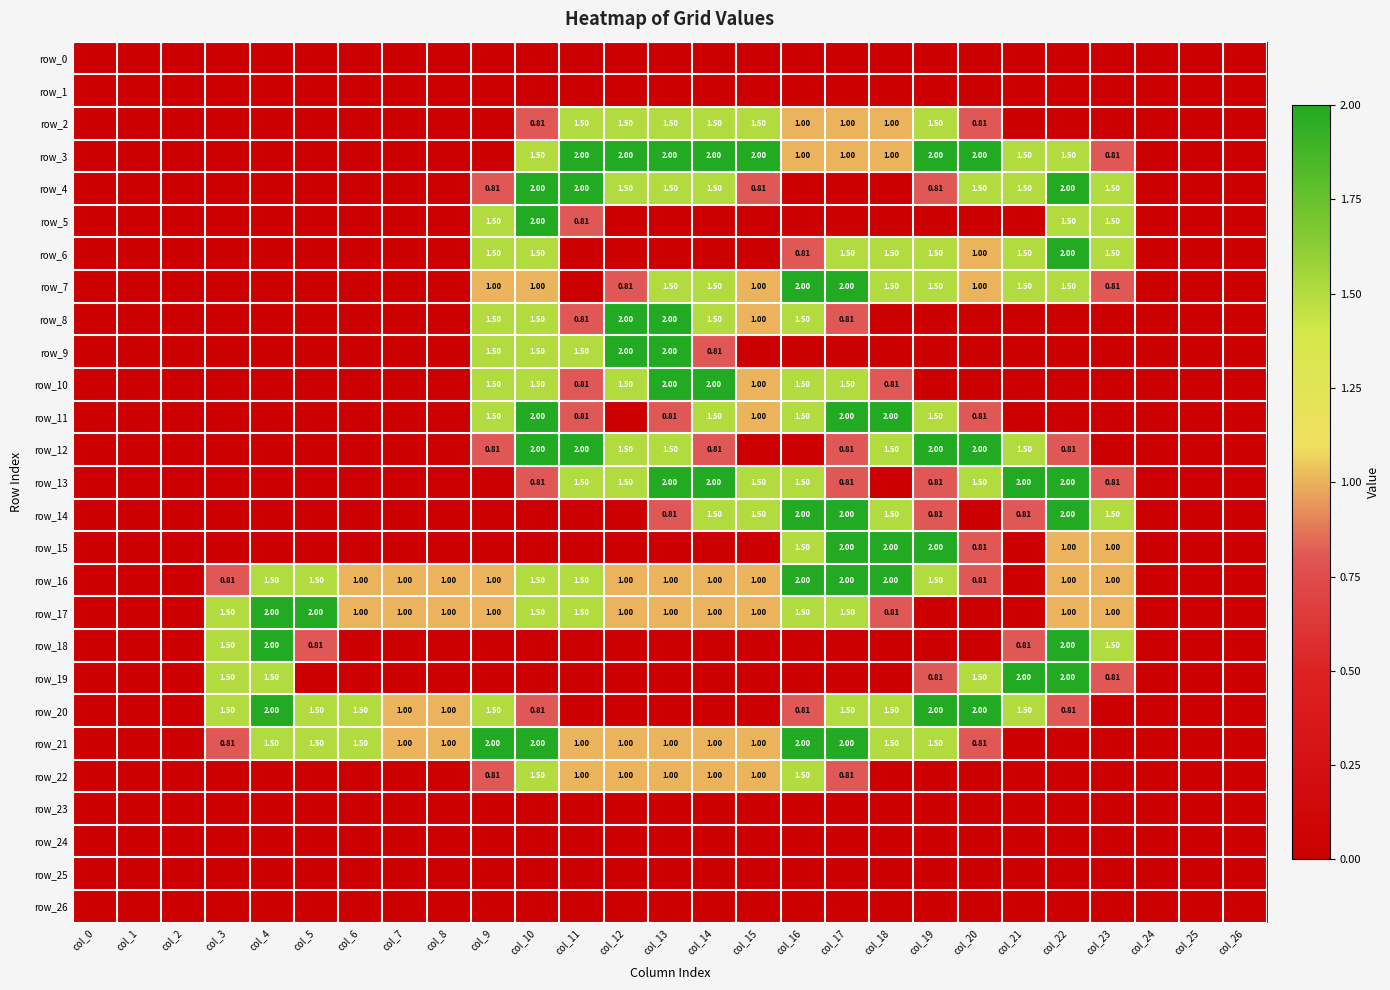

At how many categories does at least one series exceed 0?

21